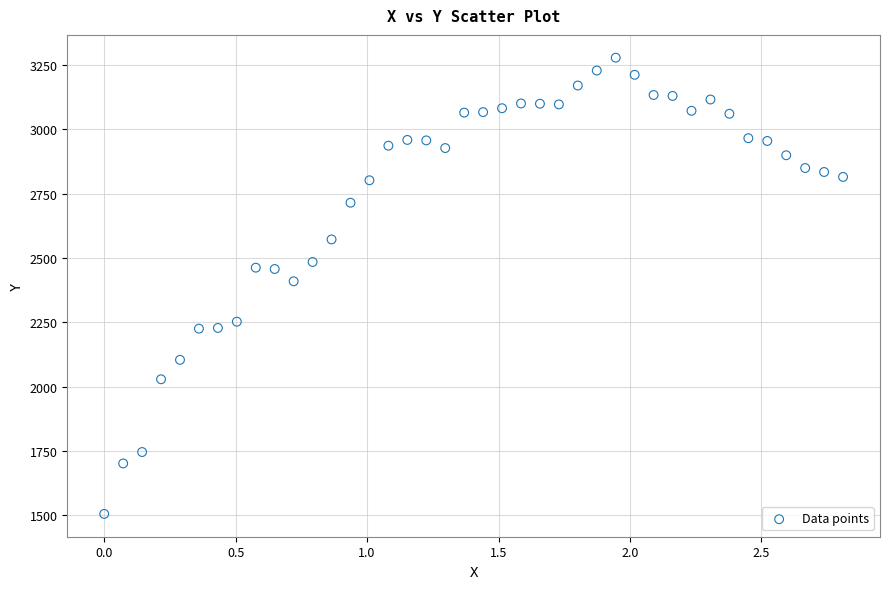

What is the range of Y values (max minus min)?

1771.8